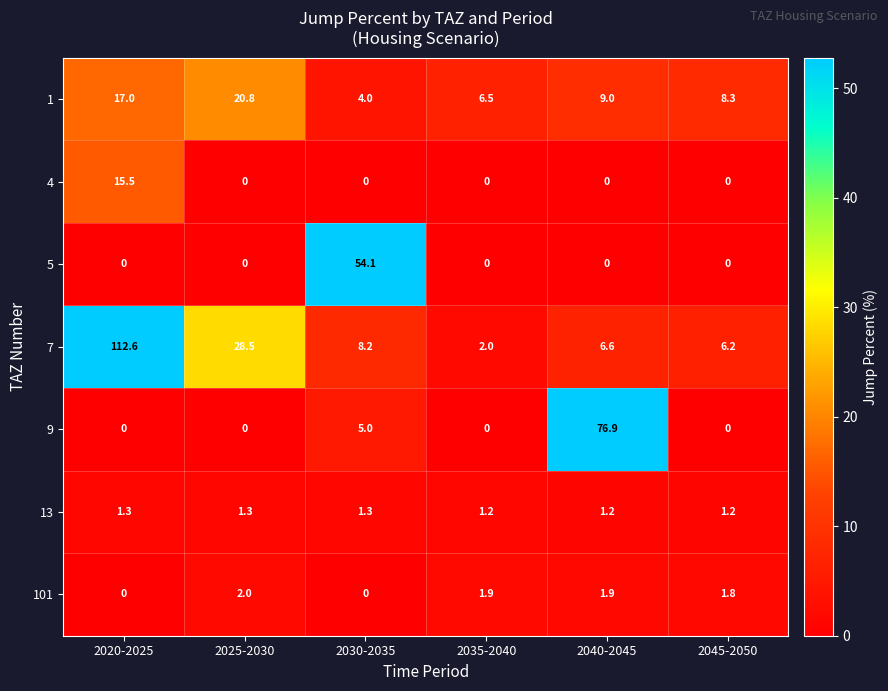

At which label does 7 reach its peak?

2020-2025